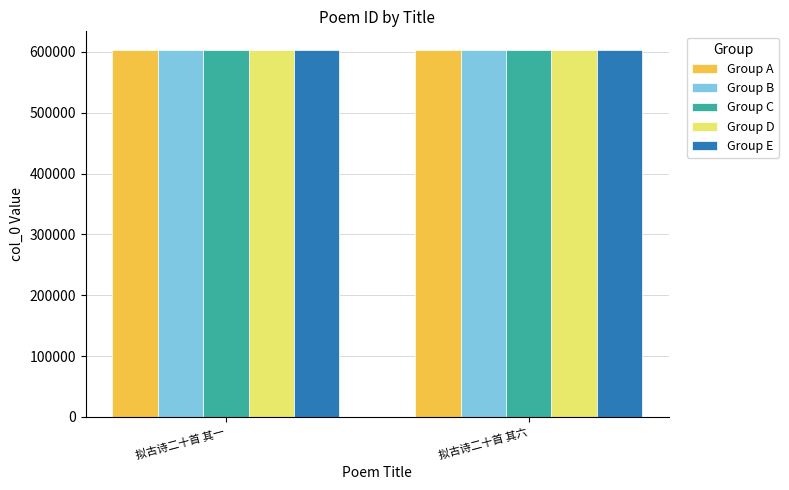

How many bars are there in each group?

5